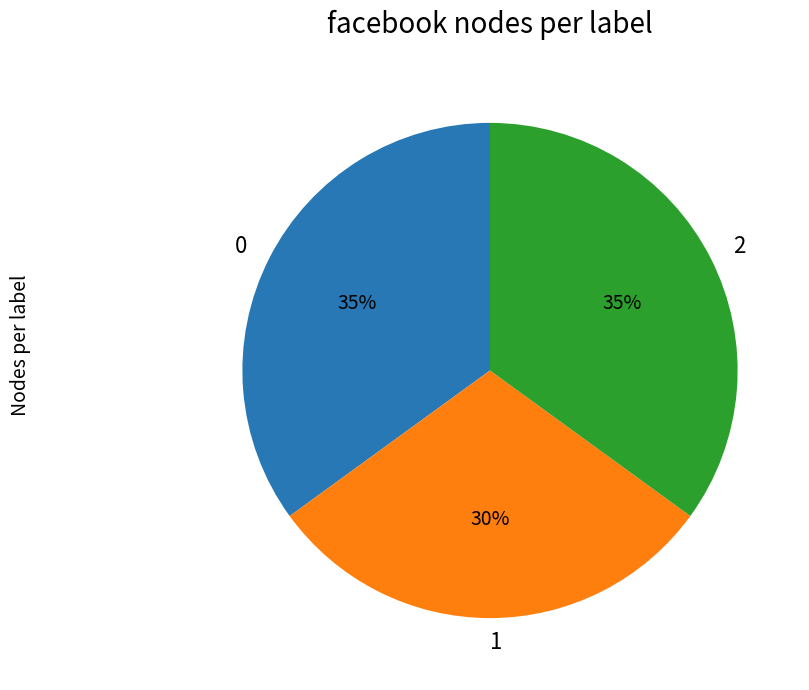

Is 1 the majority of the pie?

No